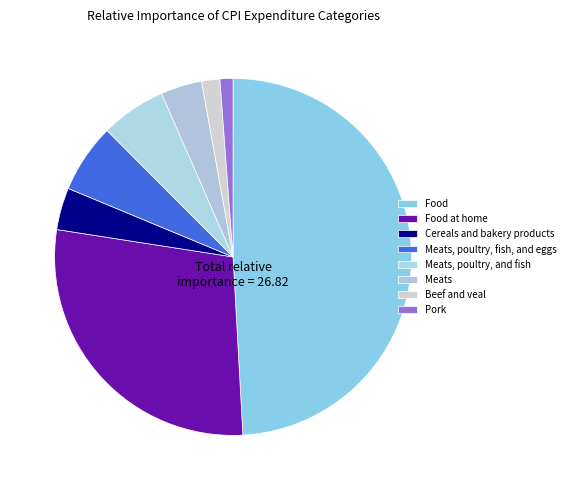

The Beef and veal slice represents 1% of the pie. True or false?

False